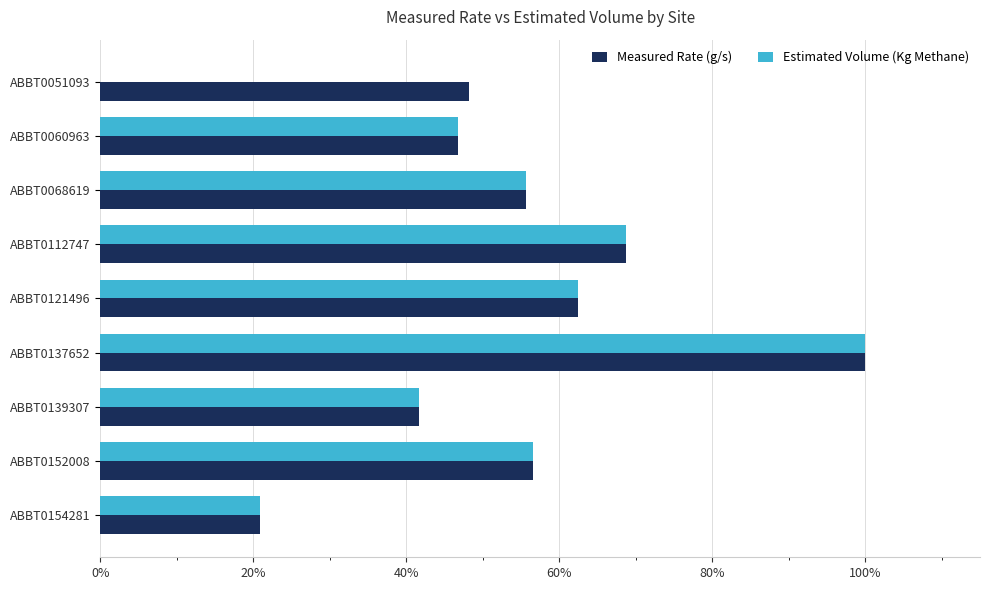

Reading right to left, extract all data points from this chart.

Measured Rate (g/s): 0.2	0.6	0.4	1.0	0.6	0.7	0.6	0.5	0.5
Estimated Volume (Kg Methane): 0.2	0.6	0.4	1.0	0.6	0.7	0.6	0.5	0.0